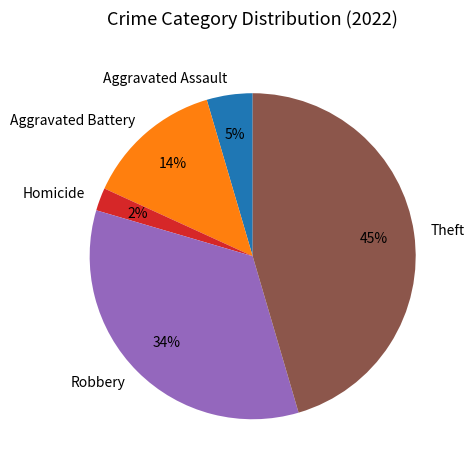

How many segments does this pie chart have?

5